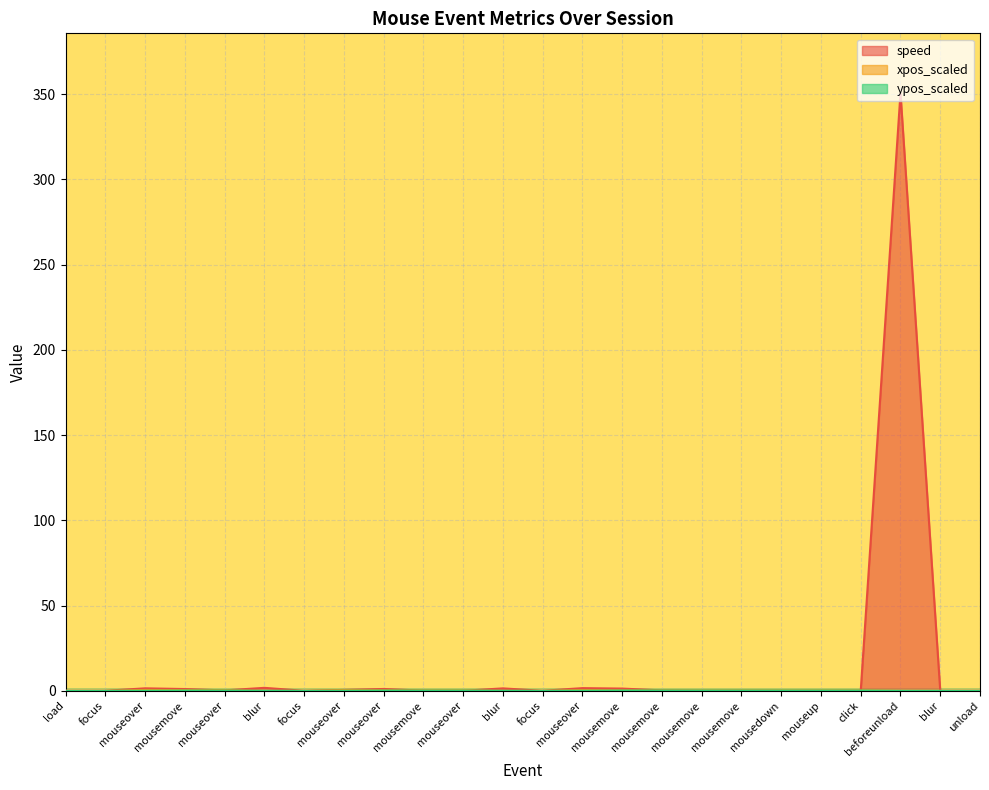

What is the value of the xpos_scaled point at the 18th from the left?

0.4